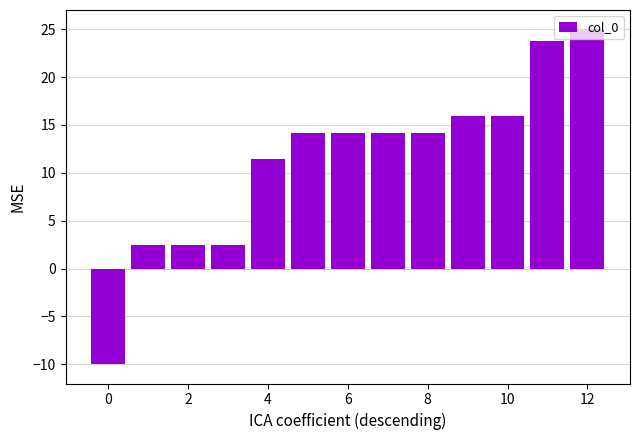

What is the value of the 1st bar from the left?

-10.0